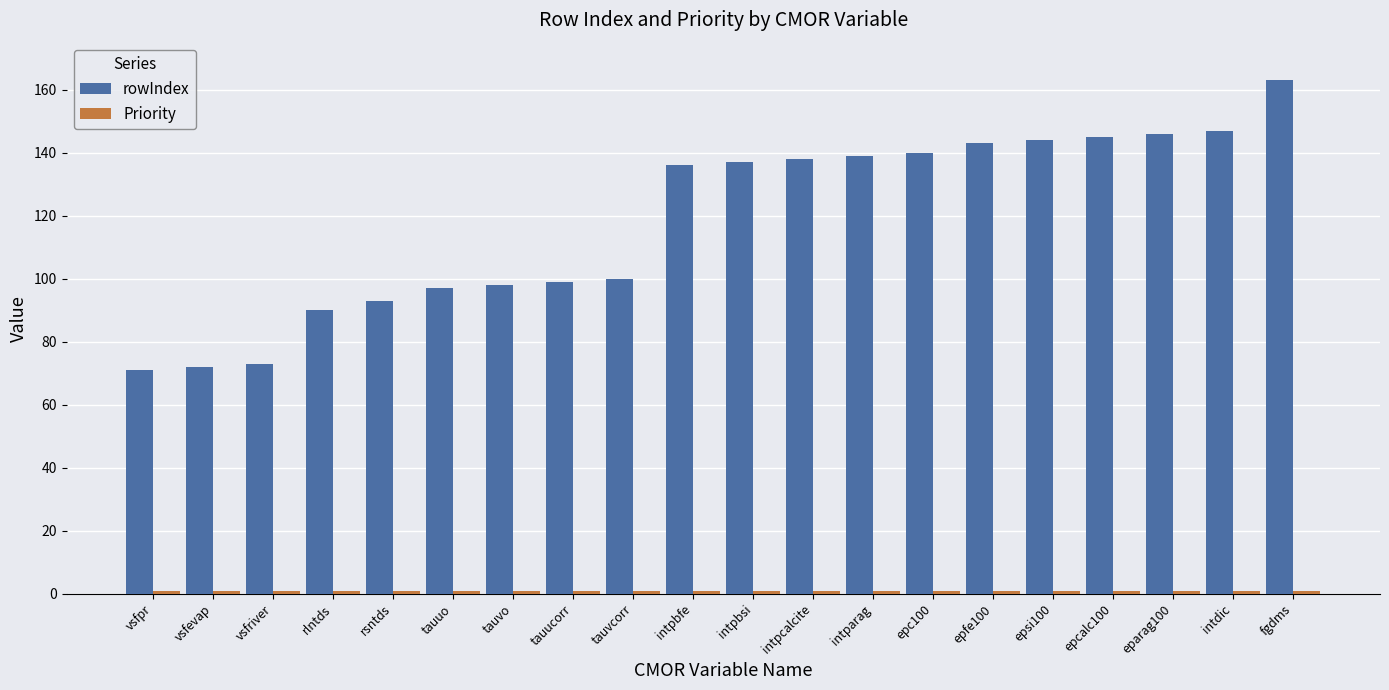

The rowIndex series shows 93 at rsntds. True or false?

True